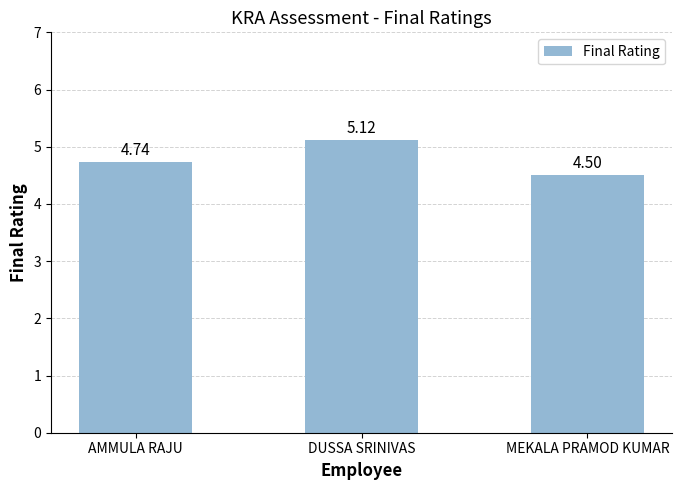

Count the number of data series in this chart.

1